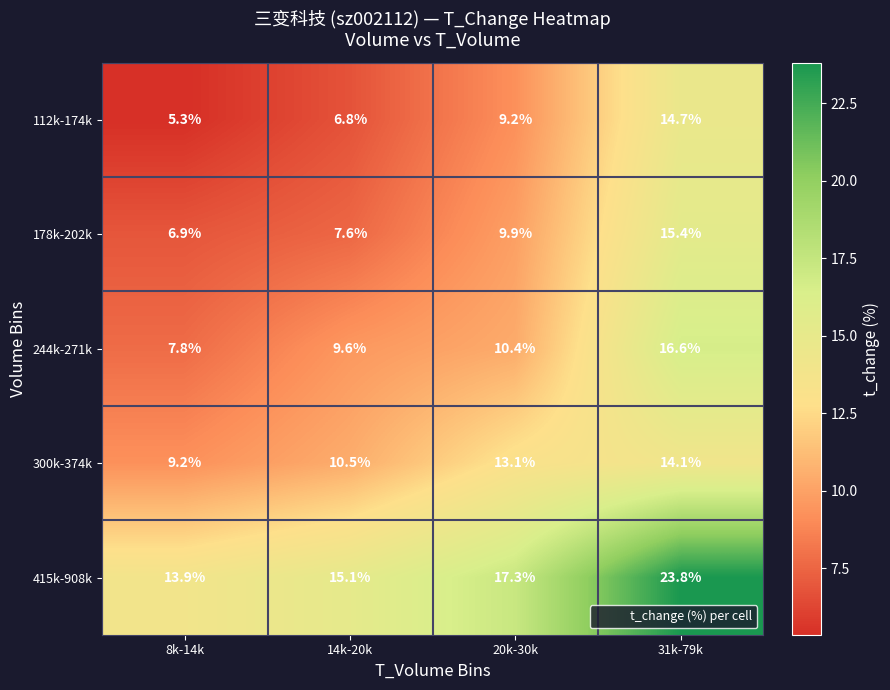

The 300k-374k series shows 5.3 at 20k-30k. True or false?

False